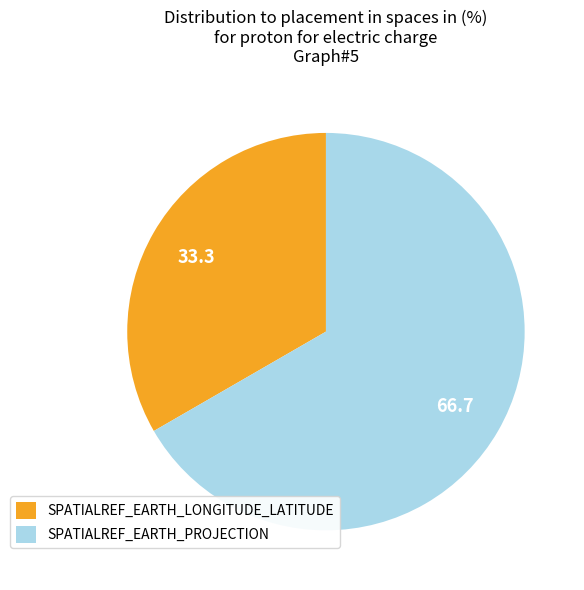

Does any single category account for the majority?

Yes